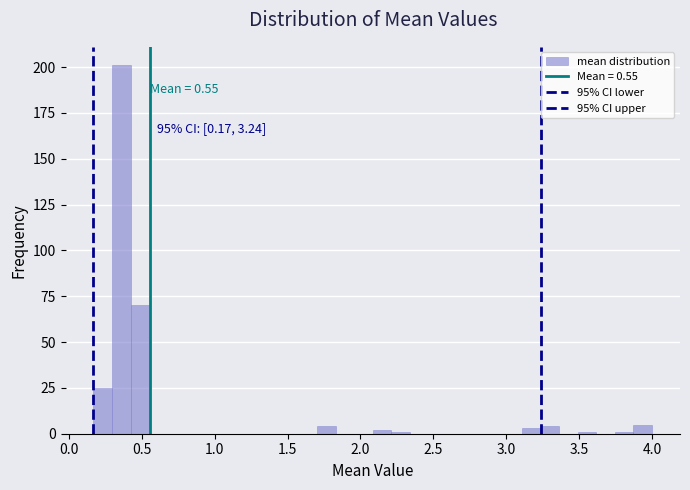

Around what value on the x-axis is the tallest bar? Give the approximate position of its centre, as read against the axis.

0.35